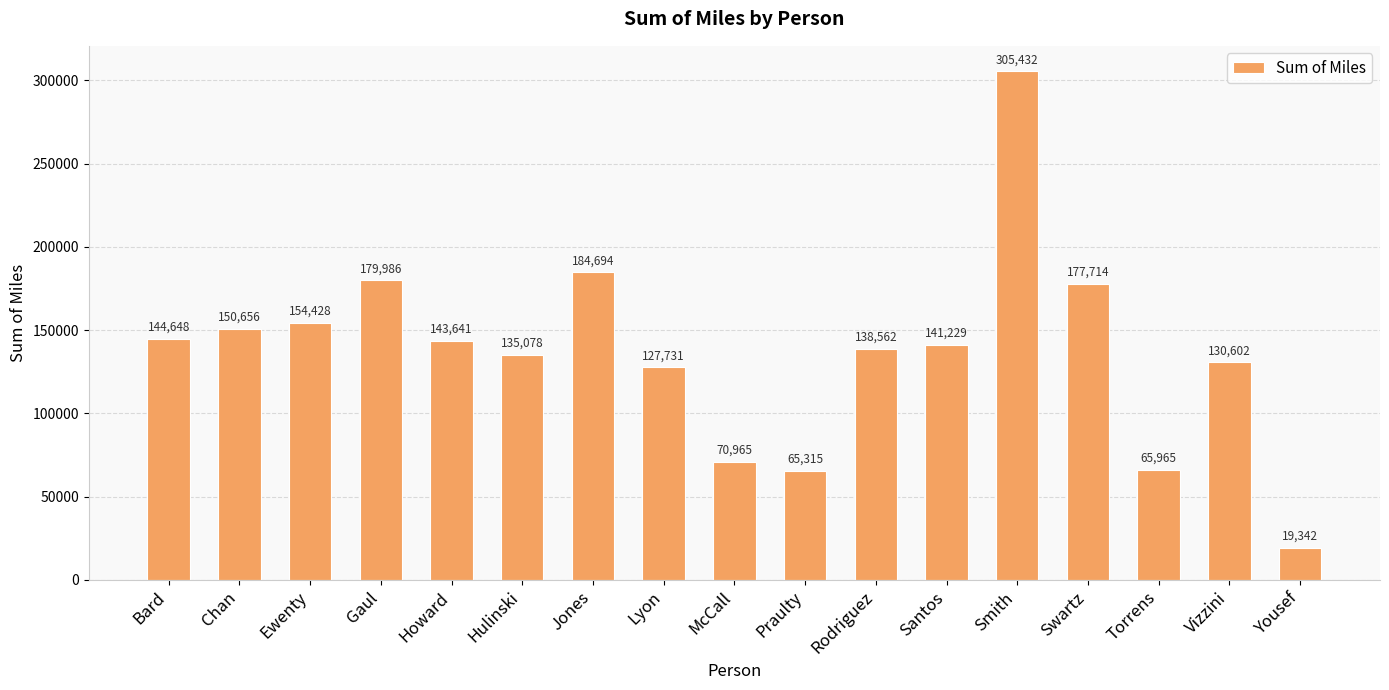

What is the difference between the second highest and second lowest values?

119378.8